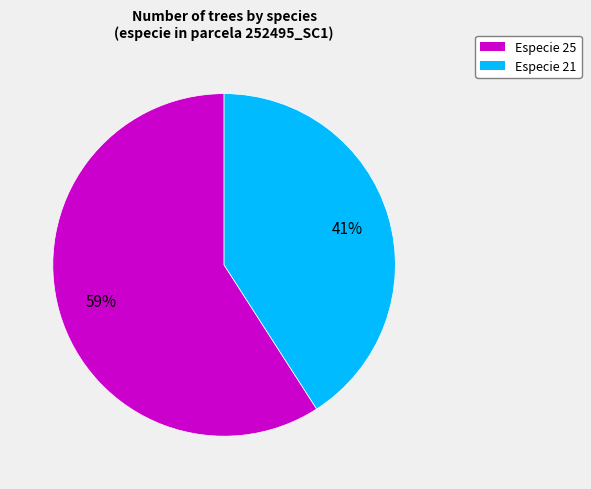

To the nearest percent, what is the average slice percentage?

50%